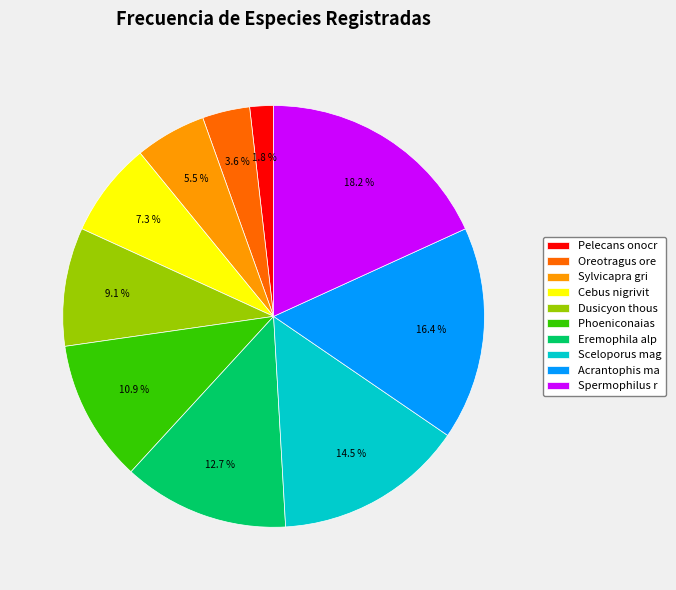

To the nearest percent, what is the difference between the largest and smallest slice percentages?

16%